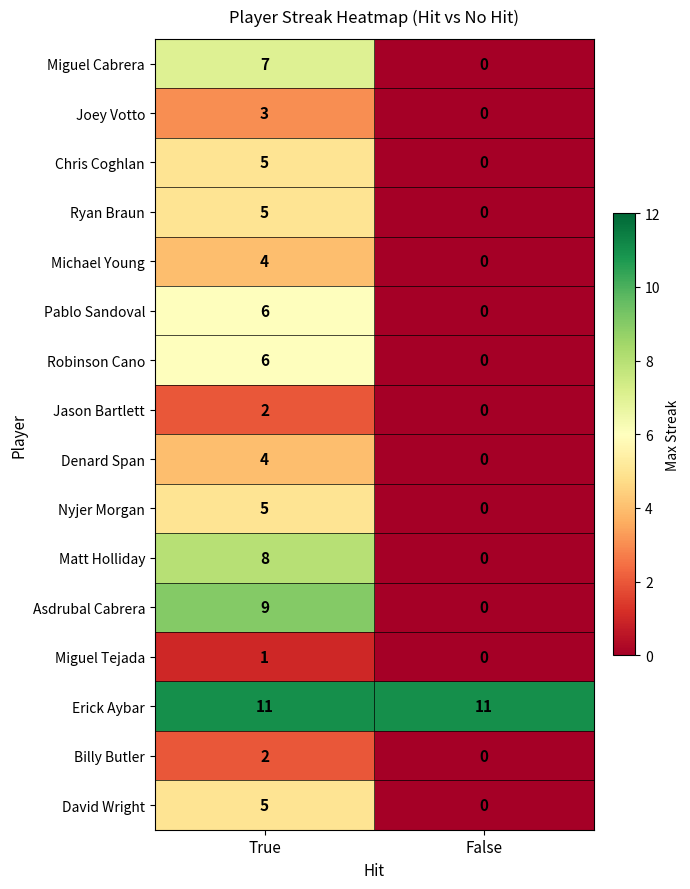

What is the sum of the Joey Votto values at True and False?

3